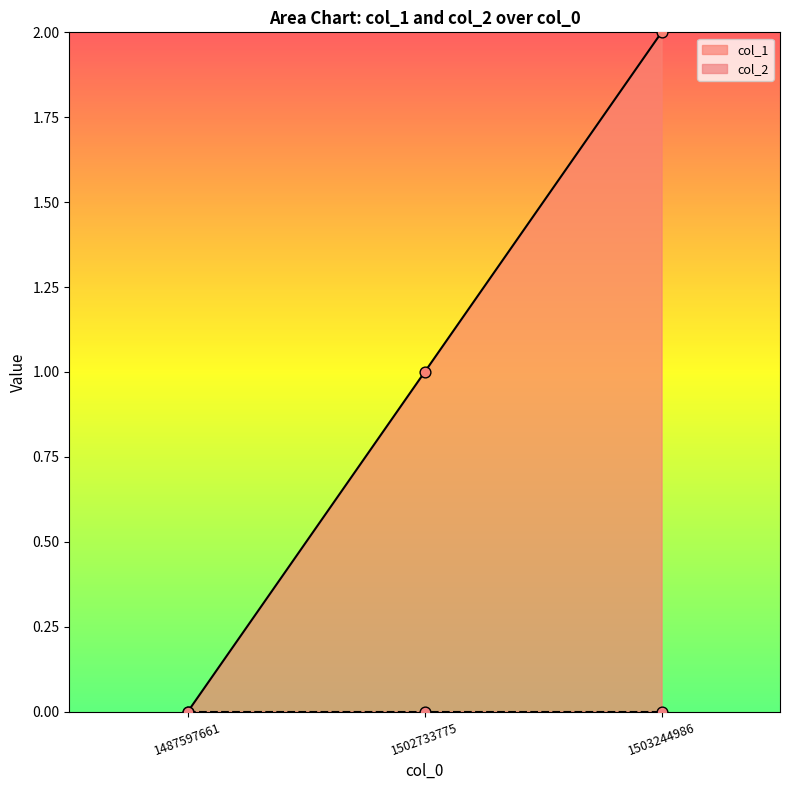

Which has a higher value, 1487597661 or 1503244986?

1503244986